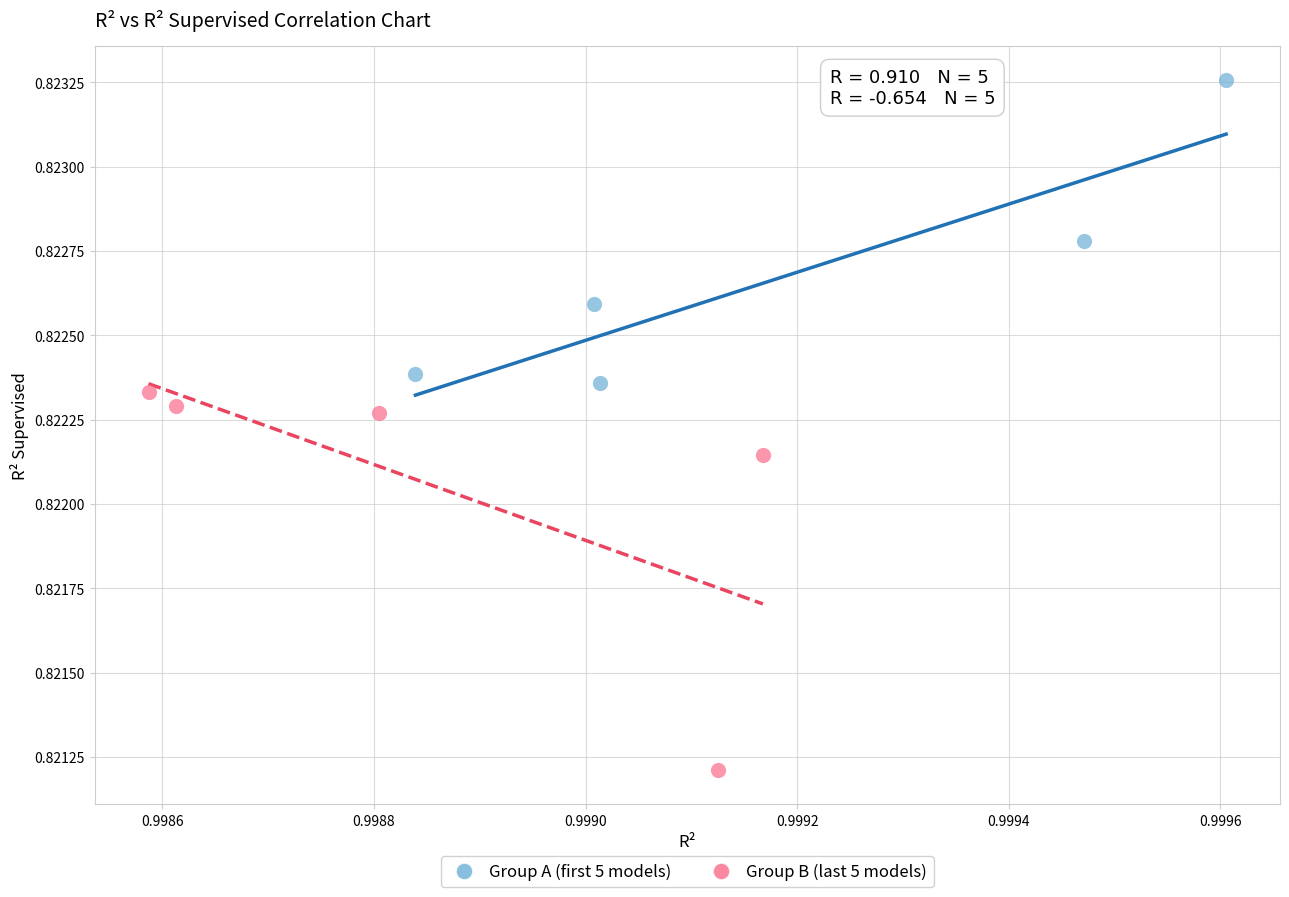

Which series has the widest spread of Y values?

Group B (last 5 models)